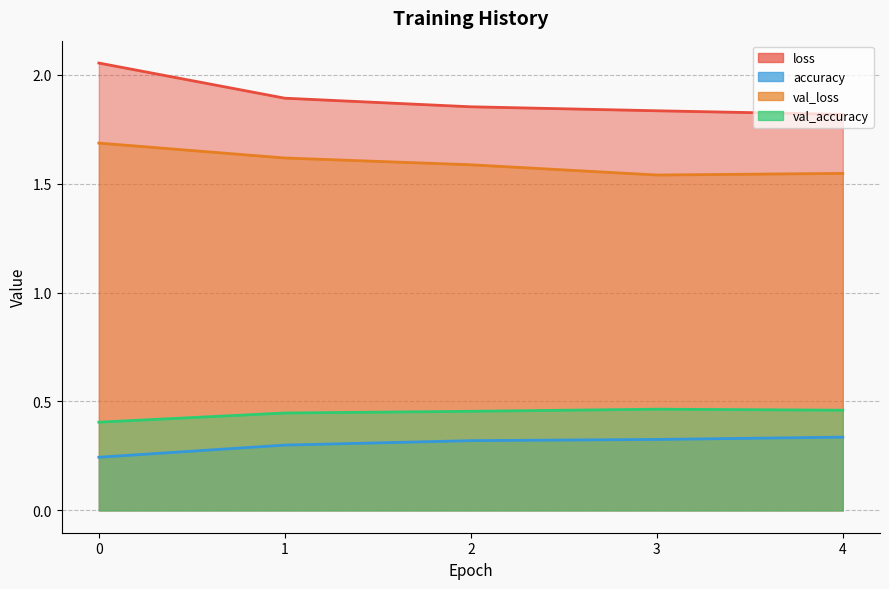

What is the value of the loss point at the 1st from the left?

2.1